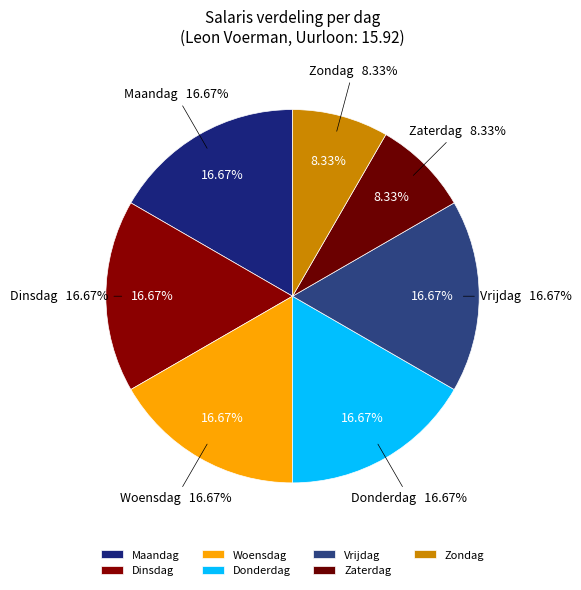

How many slices are in this pie chart?

7